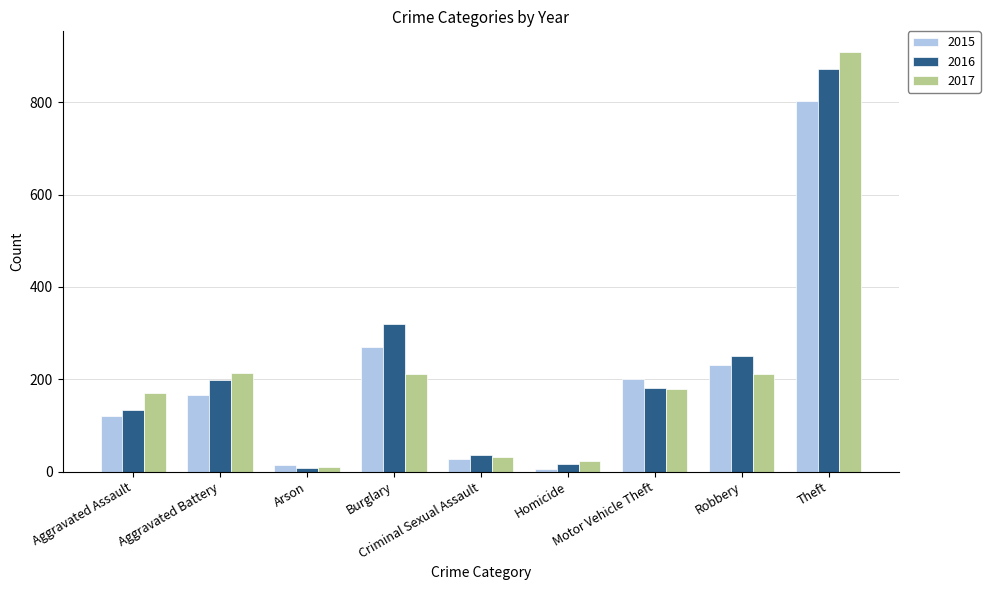

Does the chart contain any negative values?

No